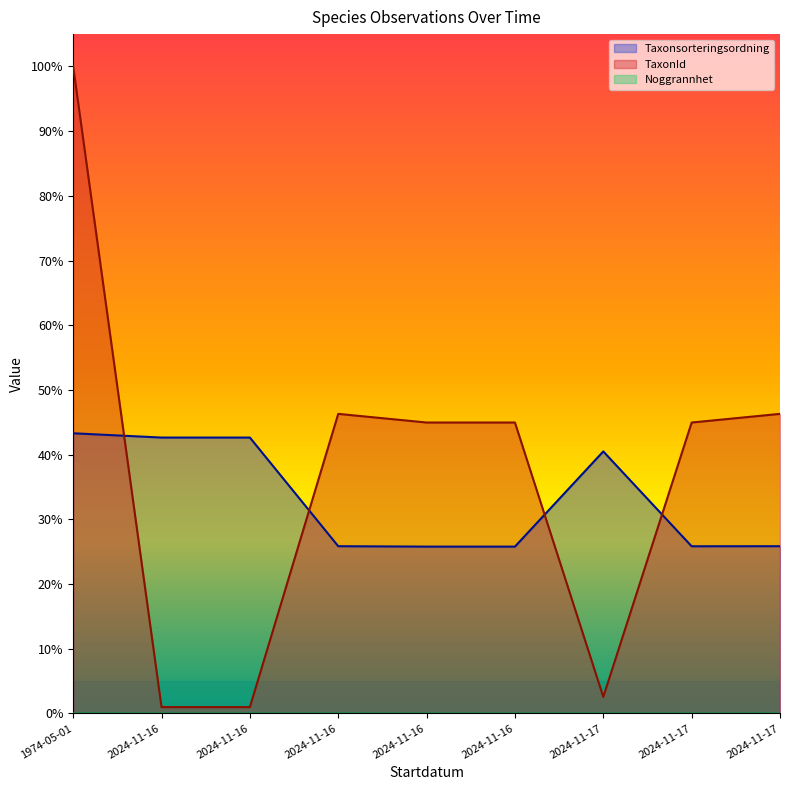

What are all the series names shown in the legend?

Taxonsorteringsordning, TaxonId, Noggrannhet